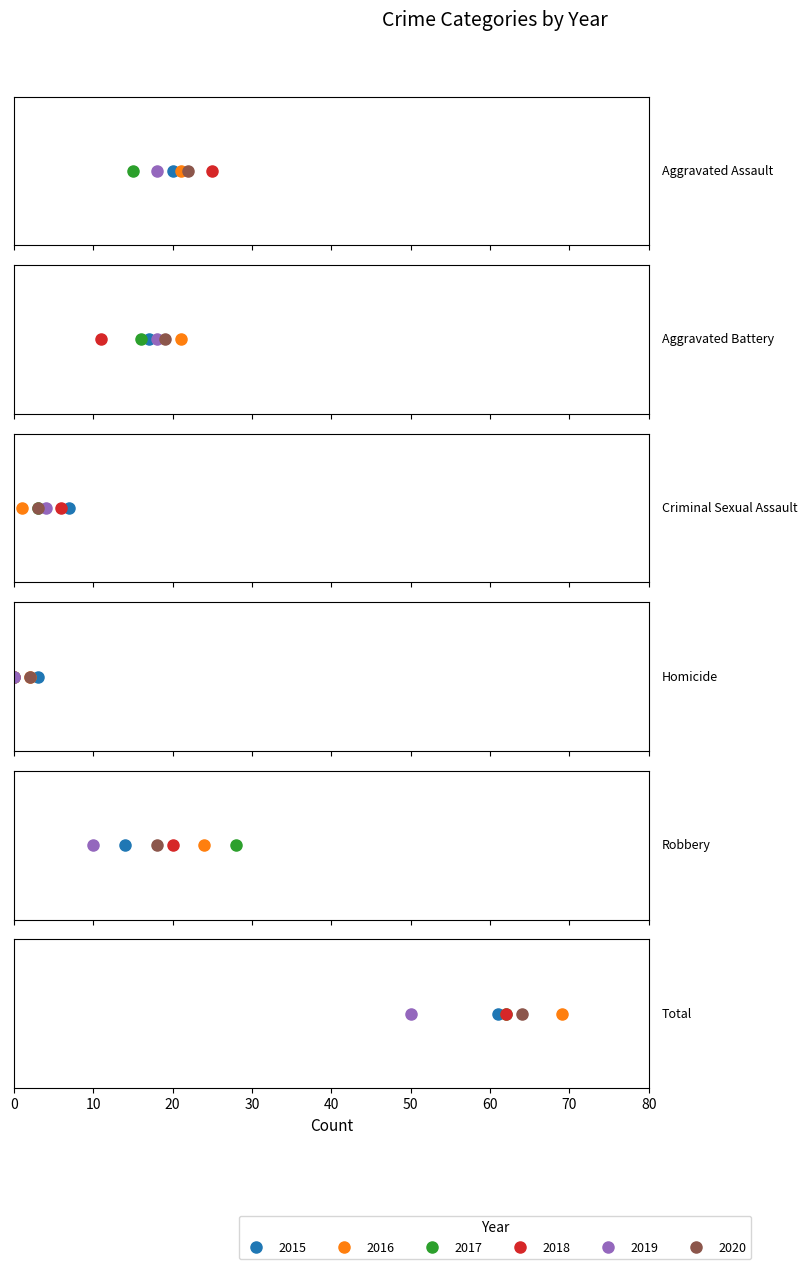

What position from the left is Homicide?

4